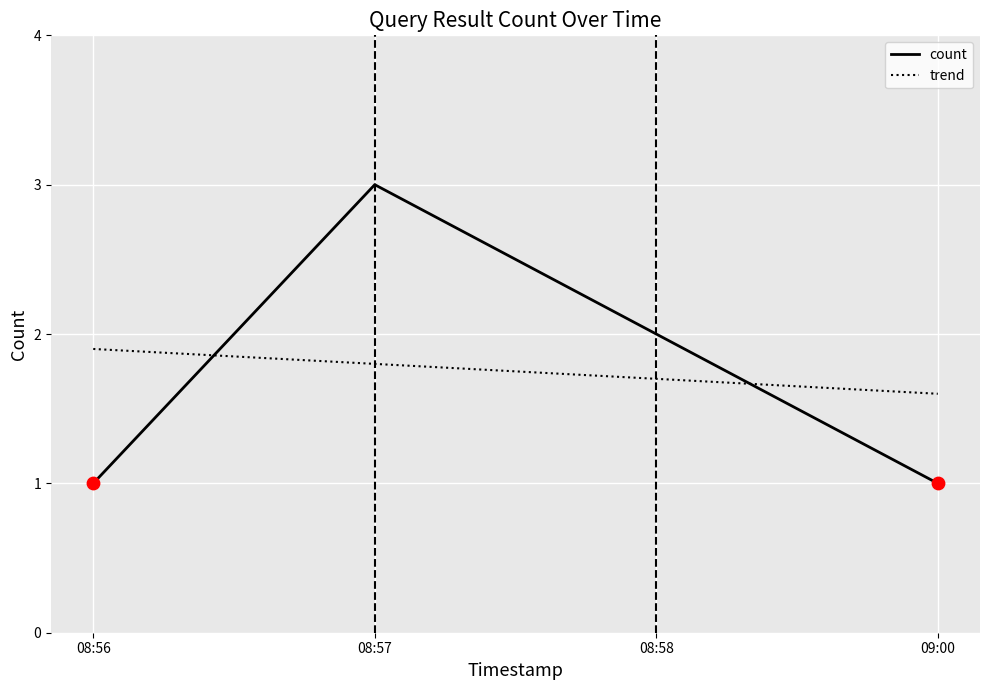

At which label does count reach its peak?

08:57